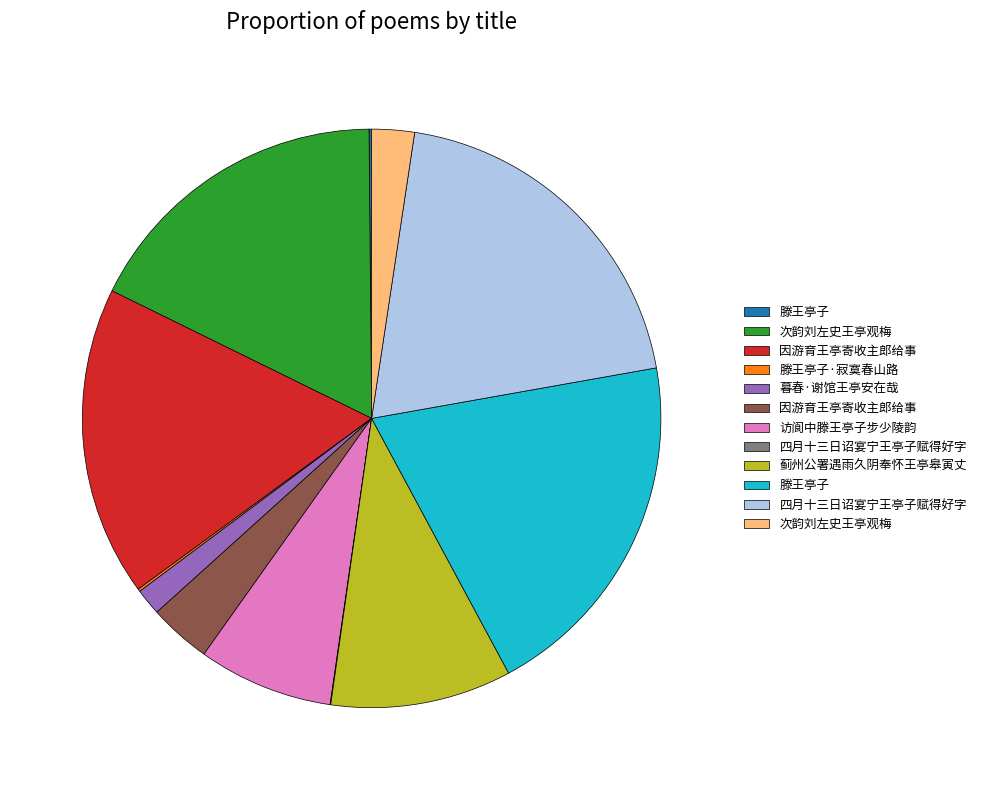

Does any single category account for the majority?

No